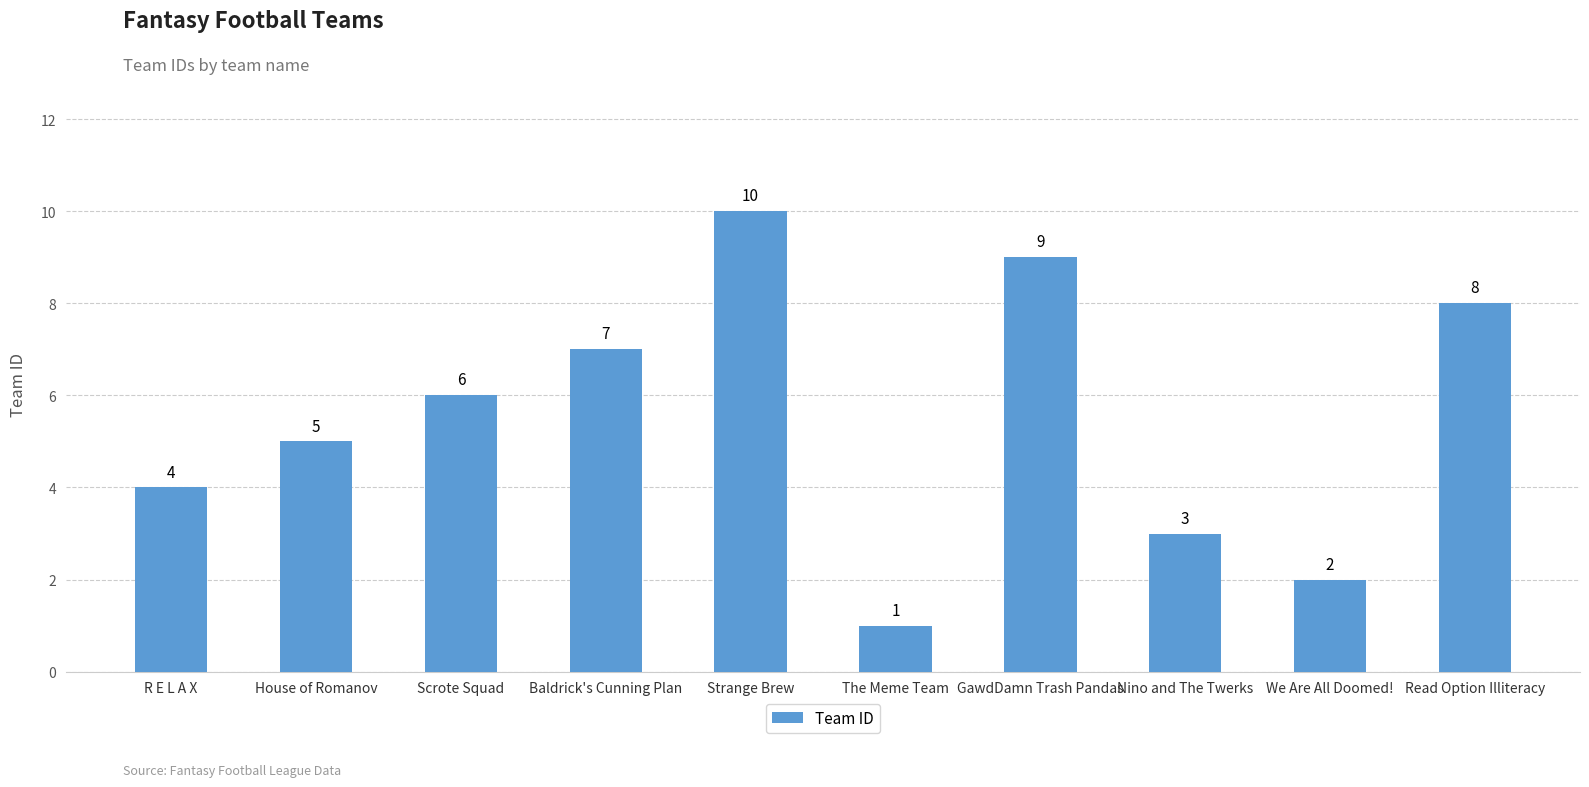

Reading left to right, extract all data points from this chart.

R E L A X=4	House of Romanov=5	Scrote Squad=6	Baldrick's Cunning Plan=7	Strange Brew=10	The Meme Team=1	GawdDamn Trash Pandas=9	Nino and The Twerks=3	We Are All Doomed!=2	Read Option Illiteracy=8